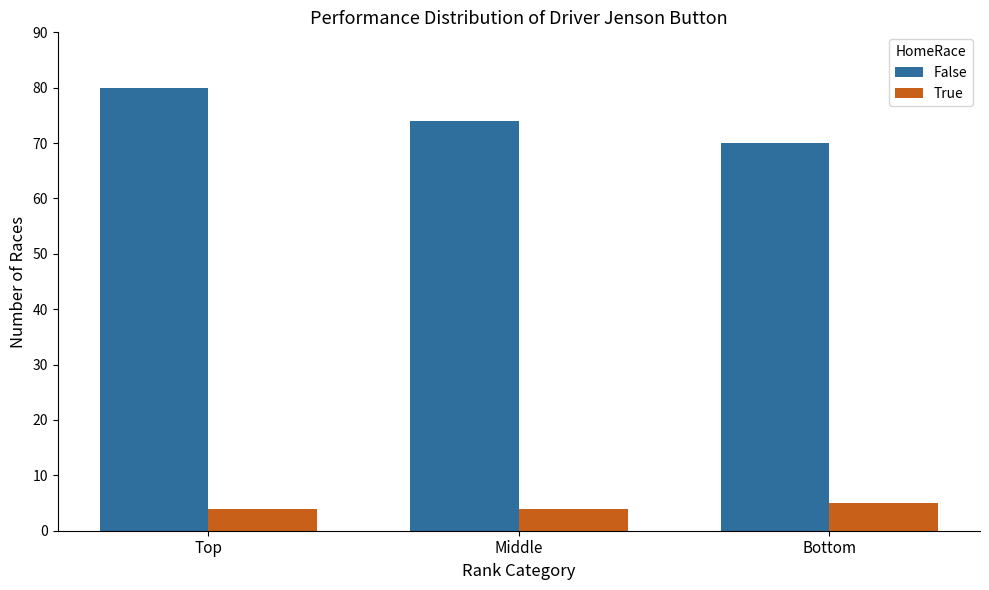

What is the value of the False bar at the 2nd from the left?

74